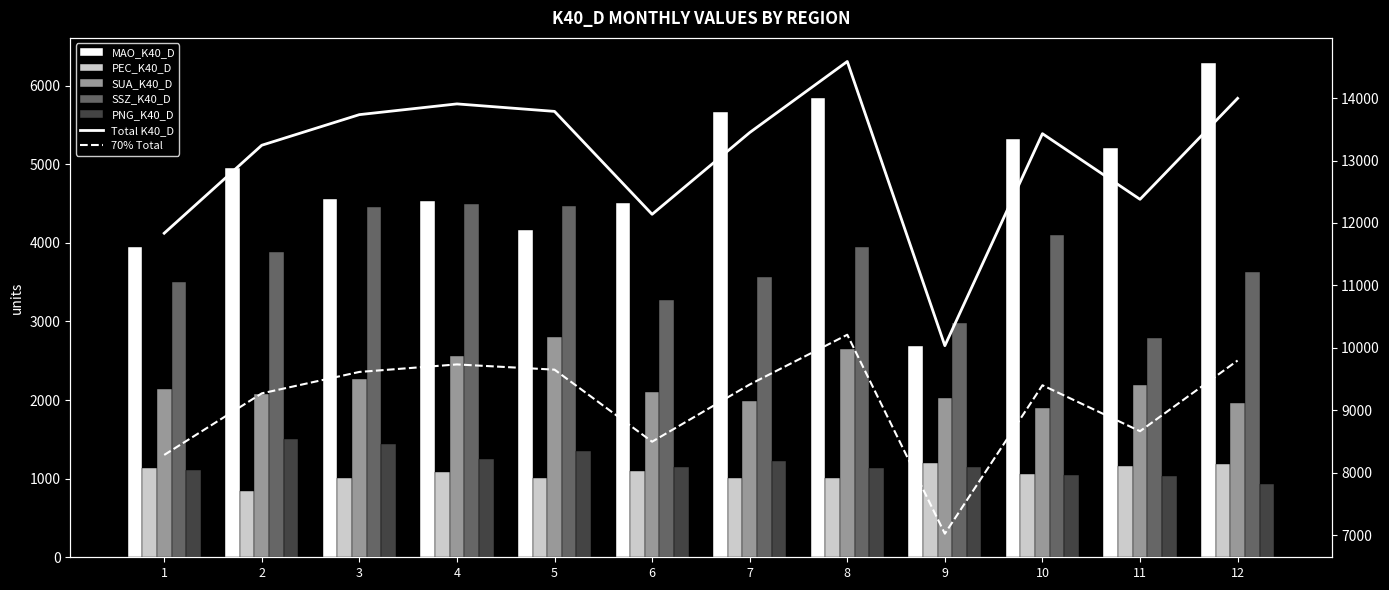

Reading right to left, transcribe all the data shown in this chart.

MAO_K40_D: 6291	5208	5325	2685	5842	5664	4512	4161	4527	4560	4947	3949
PEC_K40_D: 1188	1158	1062	1195	1012	1009	1098	1006	1082	1014	839	1131
SUA_K40_D: 1965	2191	1896	2022	2655	1985	2103	2804	2557	2270	2072	2145
SSZ_K40_D: 3622	2786	4103	2980	3940	3569	3277	4470	4493	4451	3880	3507
PNG_K40_D: 930	1036	1044	1153	1137	1221	1149	1346	1248	1440	1507	1104